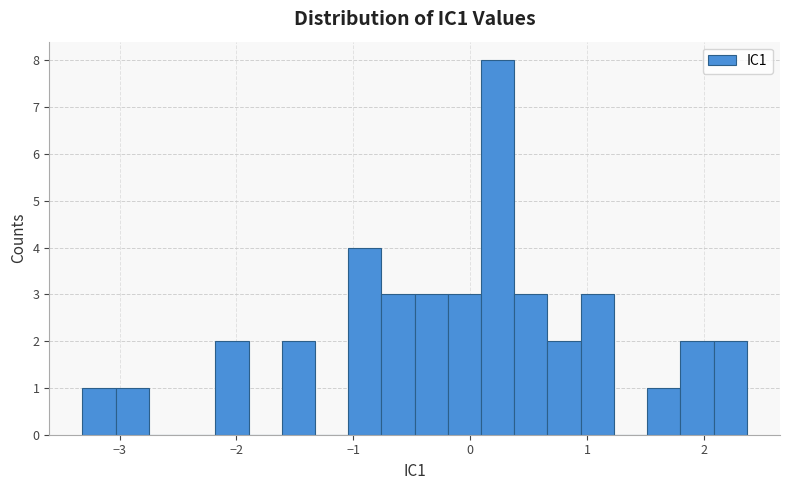

Around what value on the x-axis is the tallest bar? Give the approximate position of its centre, as read against the axis.

0.2